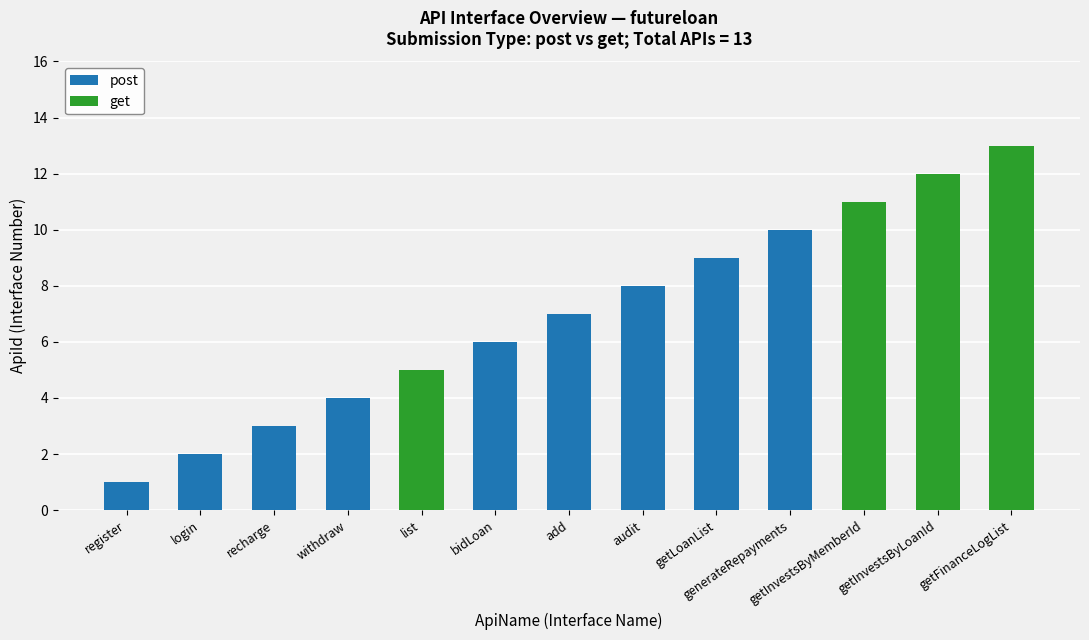

Are the bars grouped side by side (vs. stacked)?

No